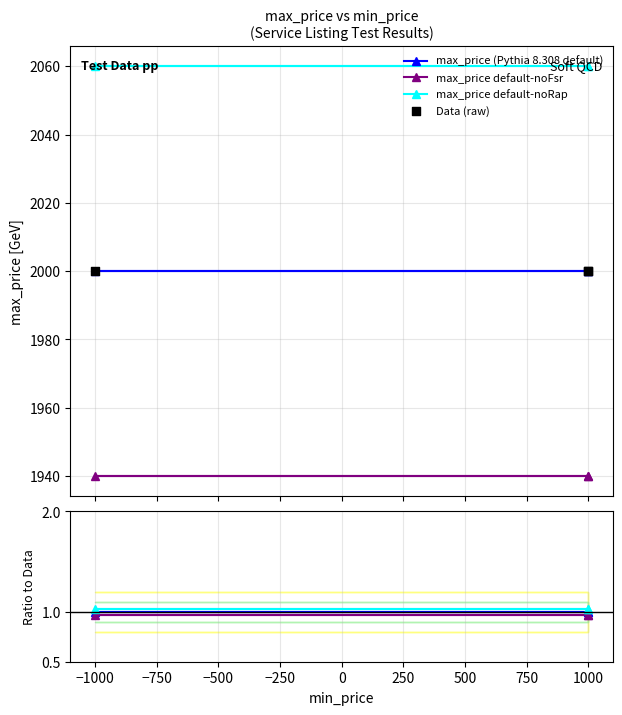

Is the value of max_price default-noRap at 1000 greater than the value of max_price default-noFsr at 1000?

Yes